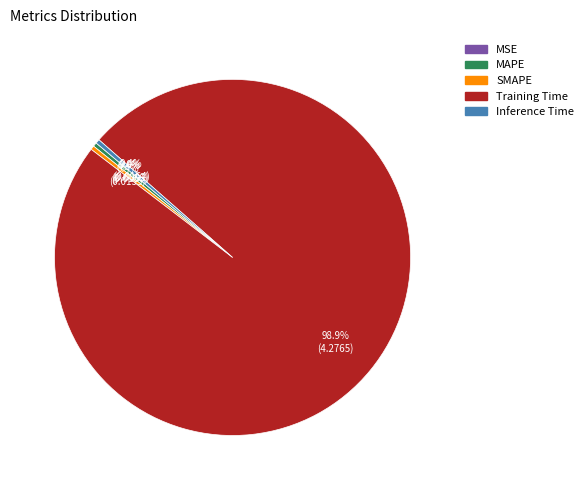

Does any single category account for the majority?

Yes